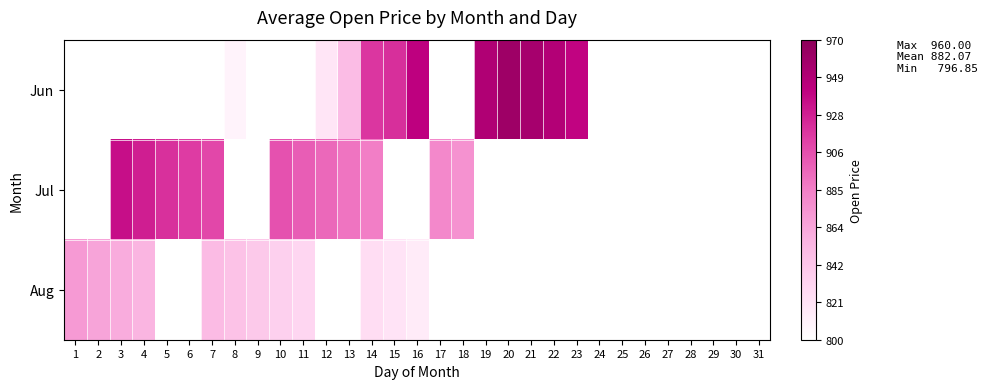

List the series in order of their peak value, highest first.

Jun, Jul, Aug